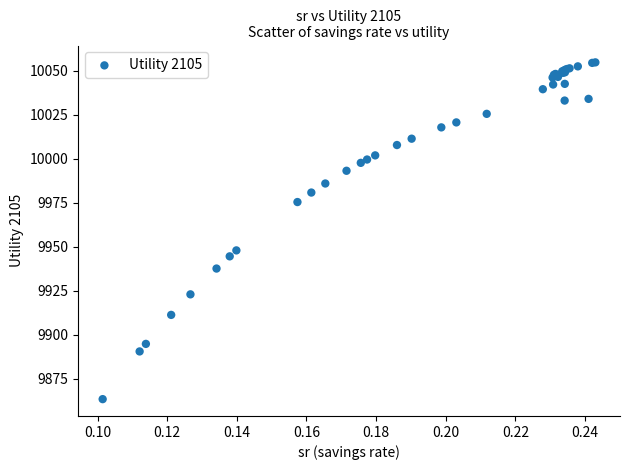

What Y value in the scatter plot is closest to 9959?

9947.9